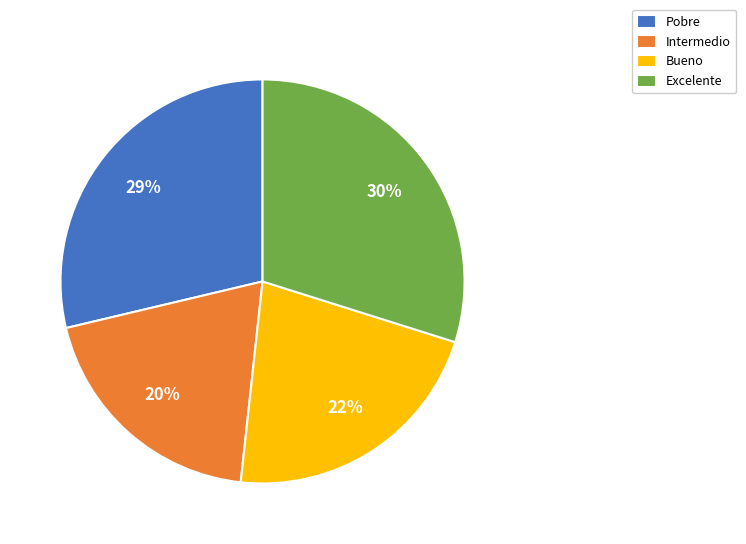

Is the sum of Bueno and Excelente greater than half?

Yes